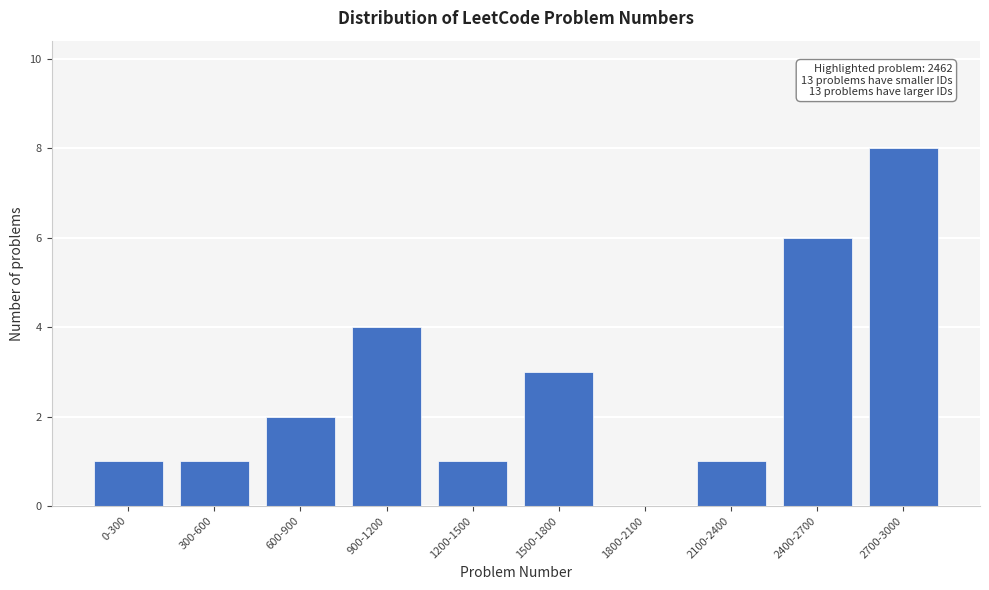

Reading left to right, extract all data points from this chart.

0-300=1	300-600=1	600-900=2	900-1200=4	1200-1500=1	1500-1800=3	1800-2100=0	2100-2400=1	2400-2700=6	2700-3000=8